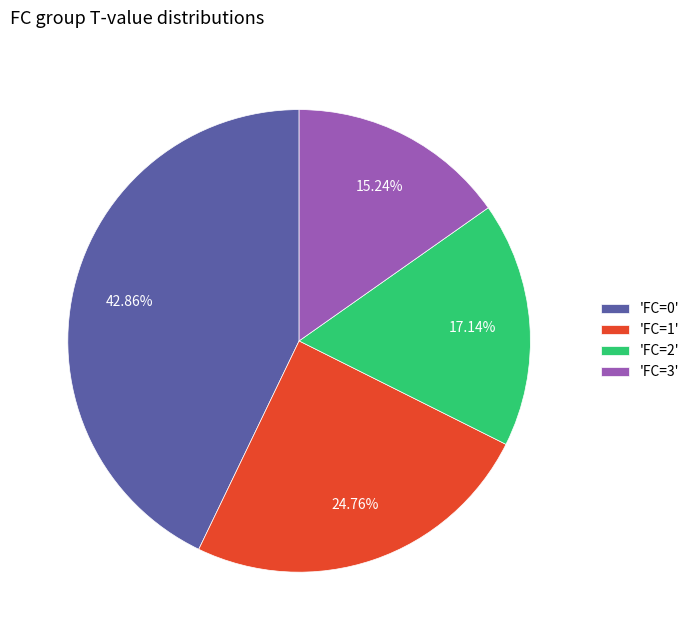

Which category has the biggest portion of the pie?

'FC=0'